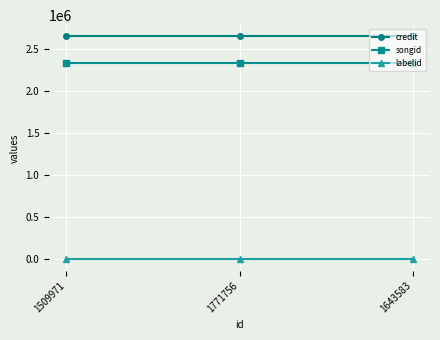

At how many categories does at least one series exceed 2244249?

3